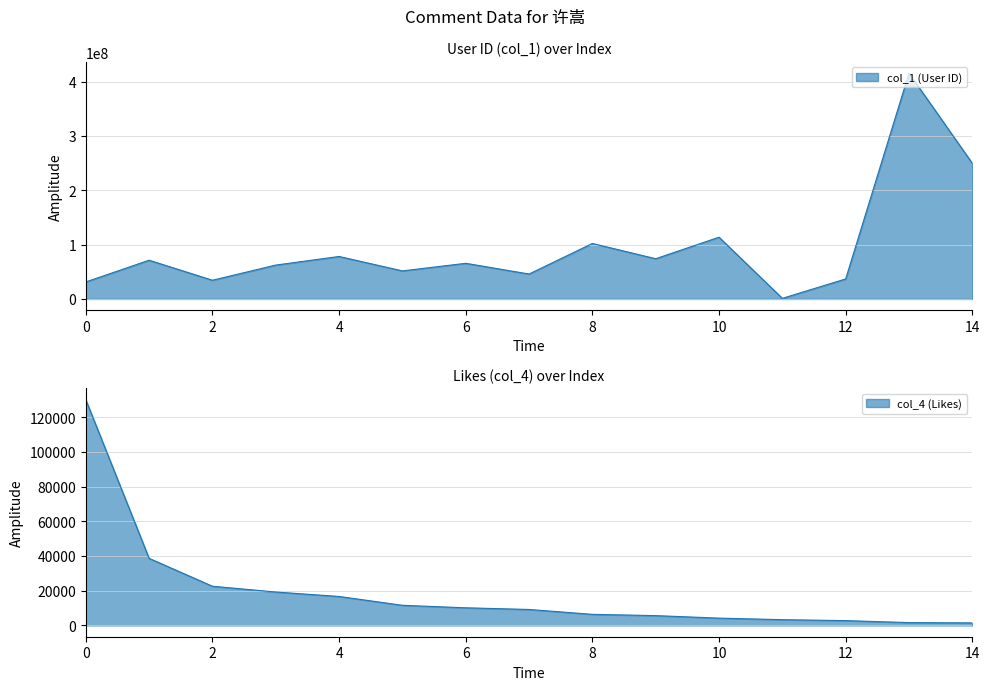

How many data points in col_4 are above 9194?

7